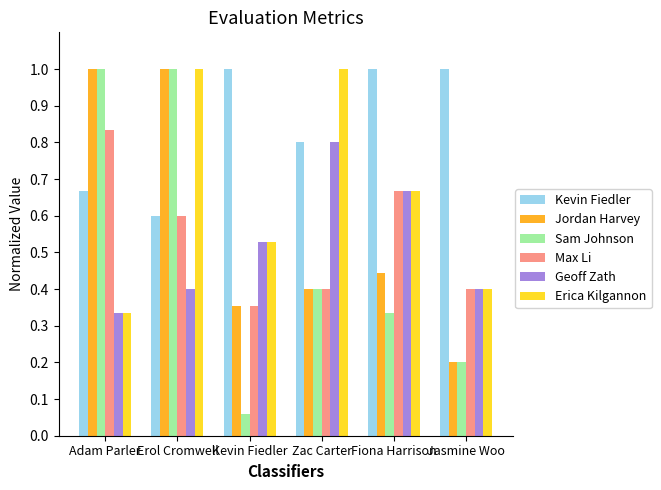

What is the highest value of the Erica Kilgannon series?

1.0